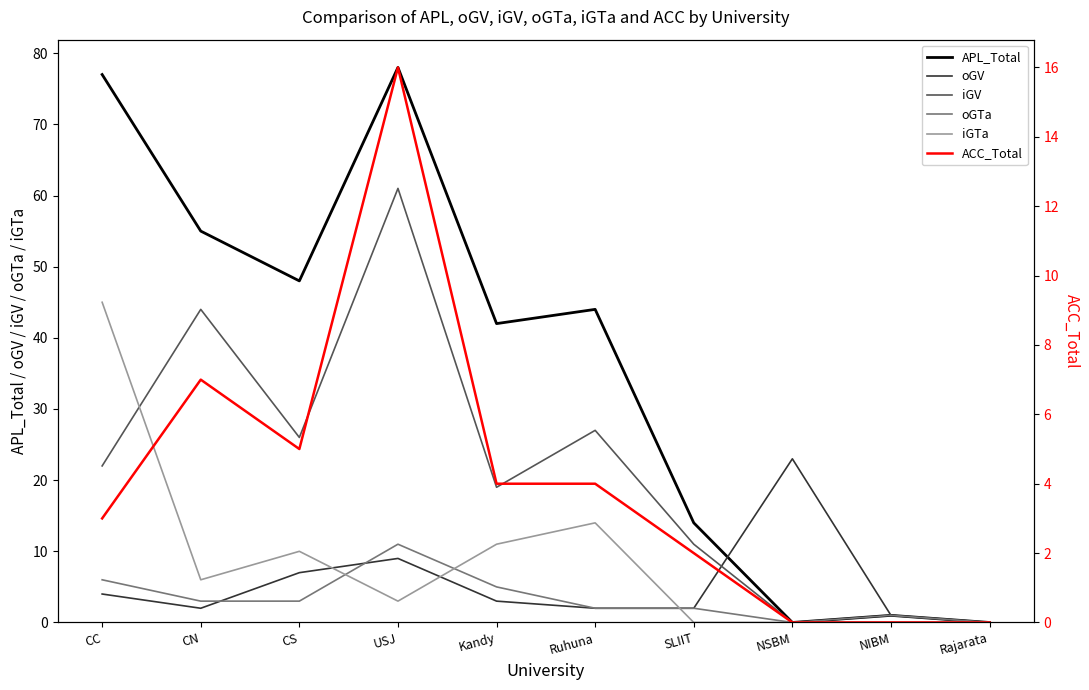

What is the difference between the highest and lowest values at SLIIT?

14